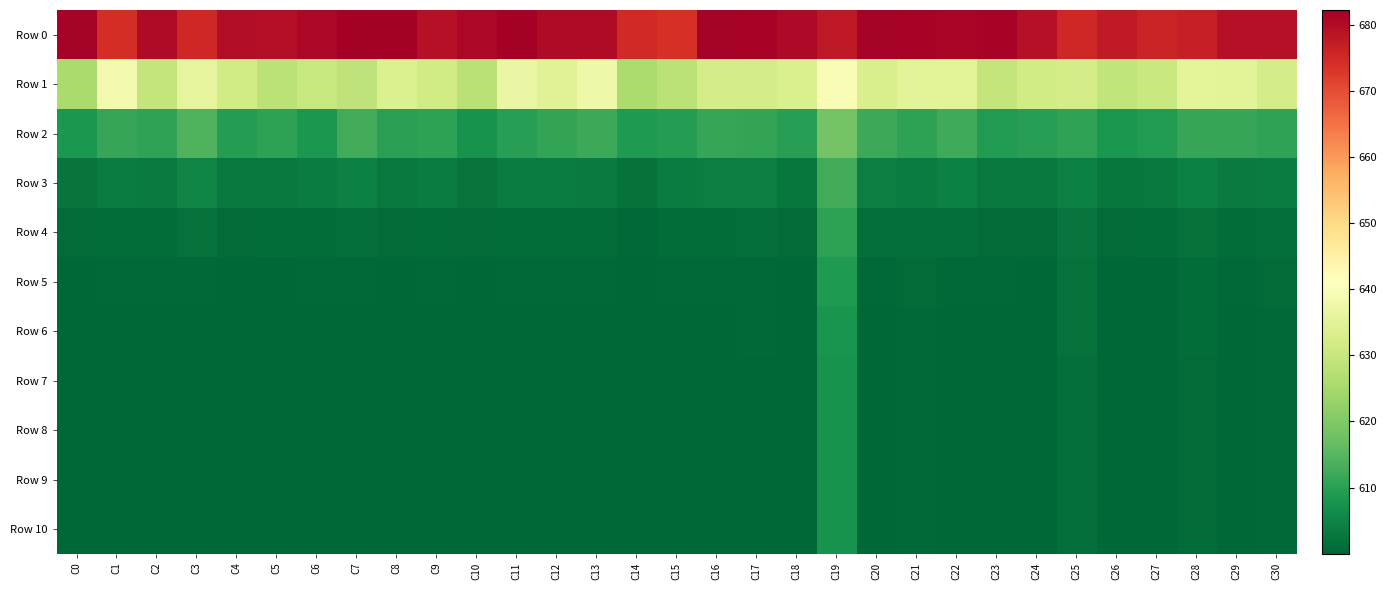

Which series has the largest total across all categories?

Row 0